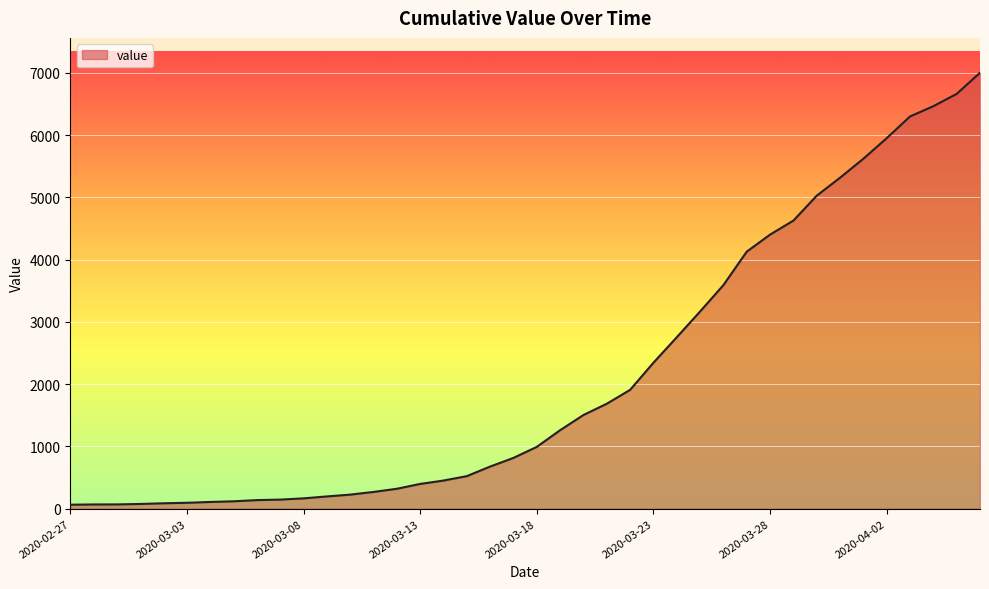

What is the greatest value displayed?

7003